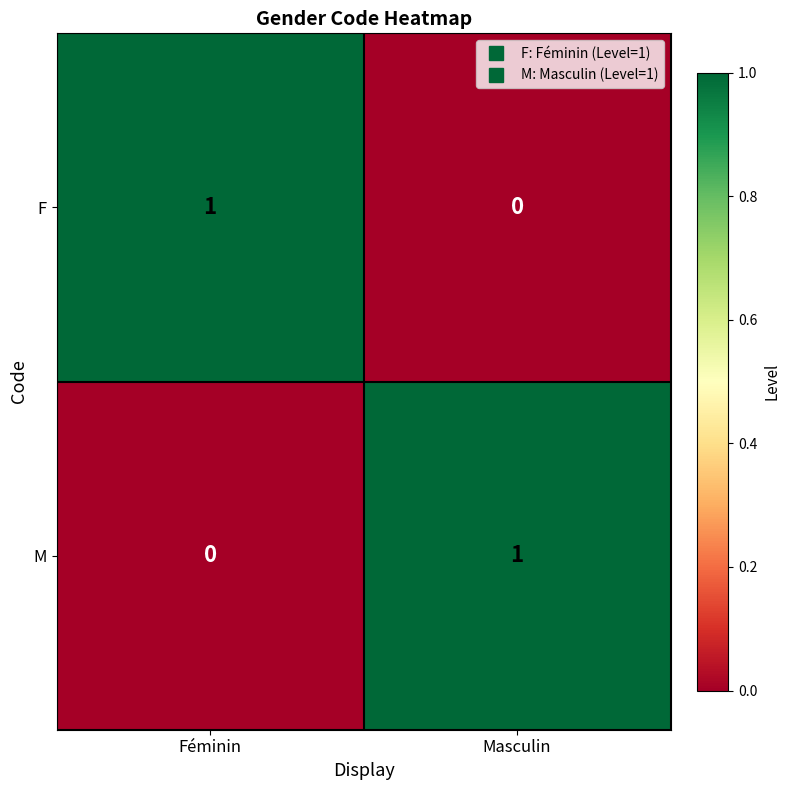

How many categories are shown in the chart?

2